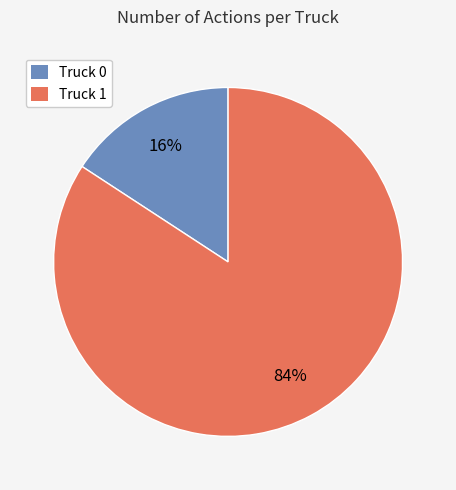

To the nearest percent, what portion does Truck 0 represent?

16%